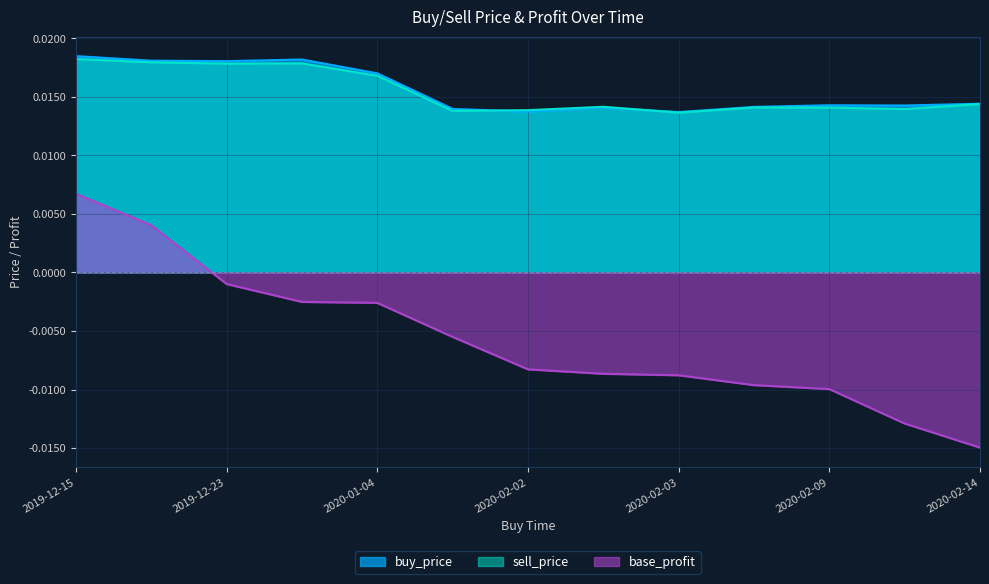

True or false: buy_price has more than 1 interior local peaks.

True